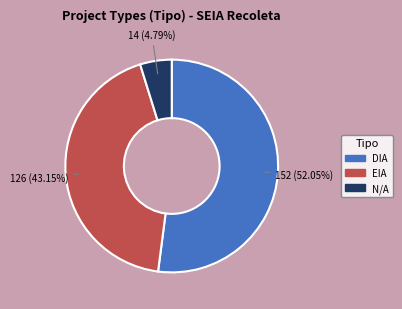

Count the number of slices in the pie.

3